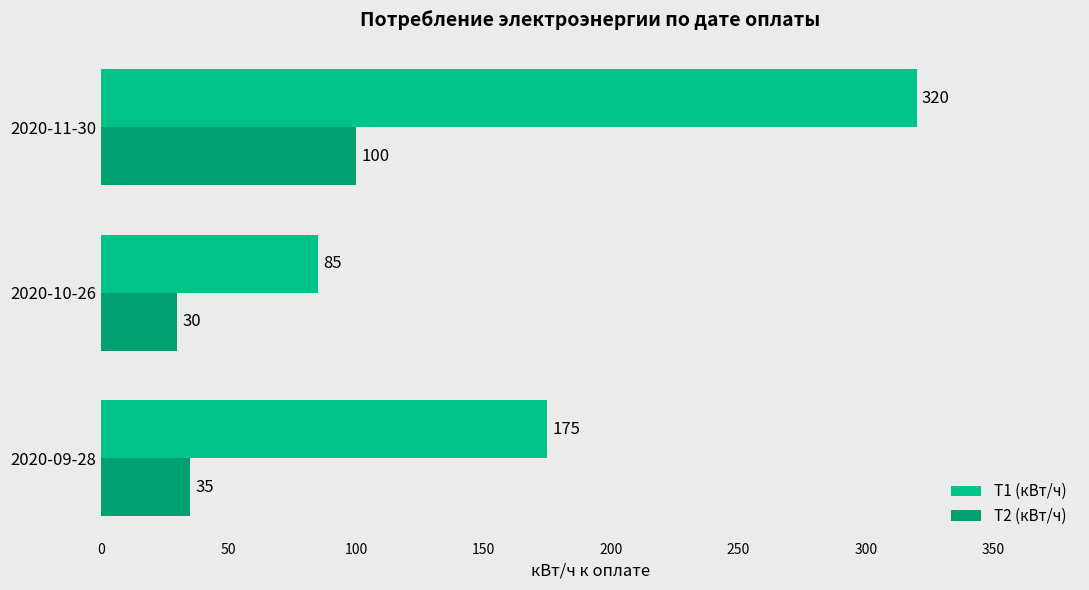

What is the highest value of the Т2 (кВт/ч) series?

100